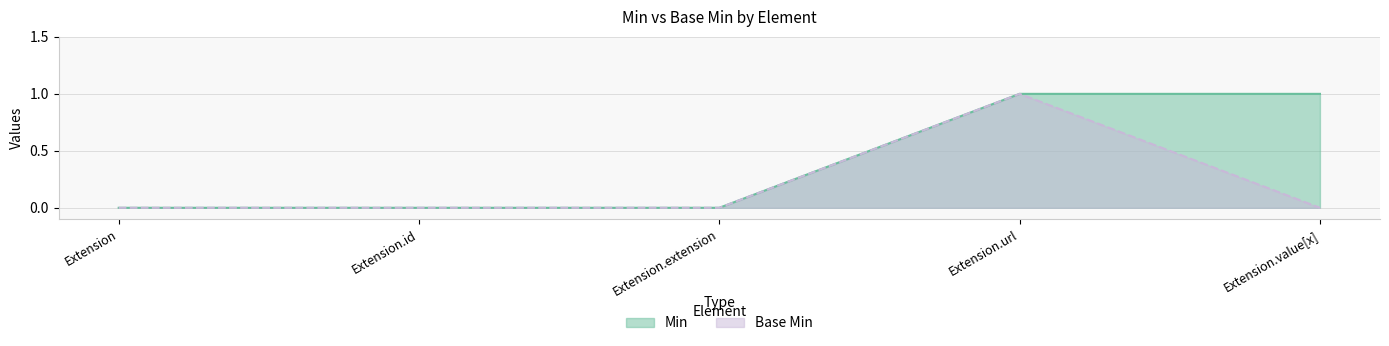

Which series has the largest total across all categories?

Min